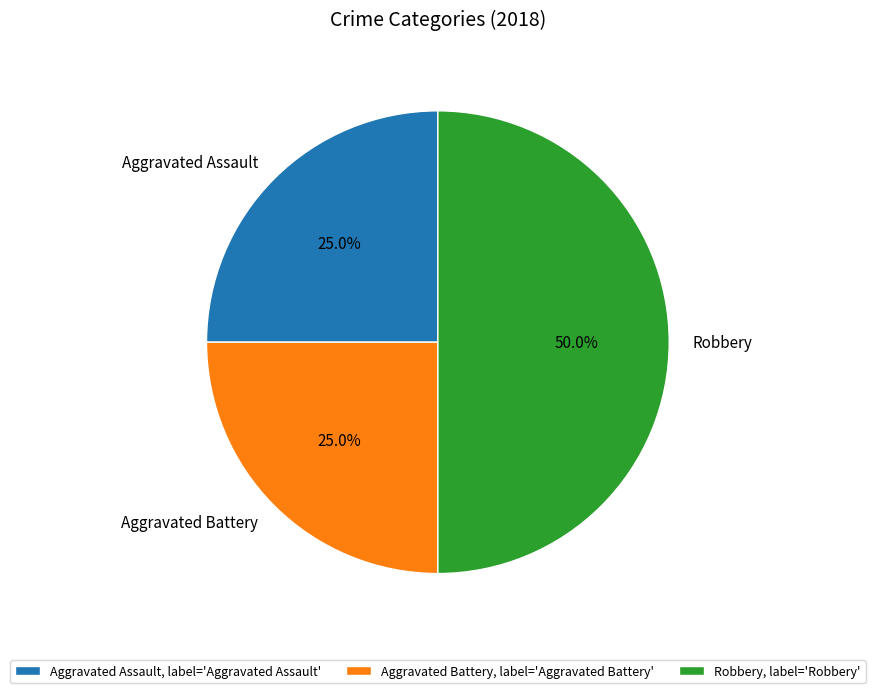

To the nearest percent, what is the difference between the largest and smallest slice percentages?

25%